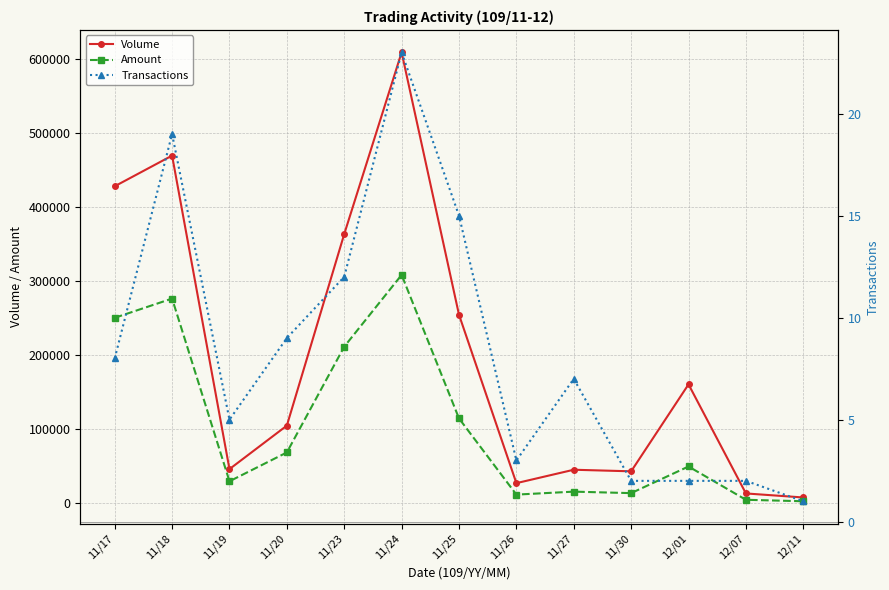

True or false: Amount and Transactions intersect in this chart.

False